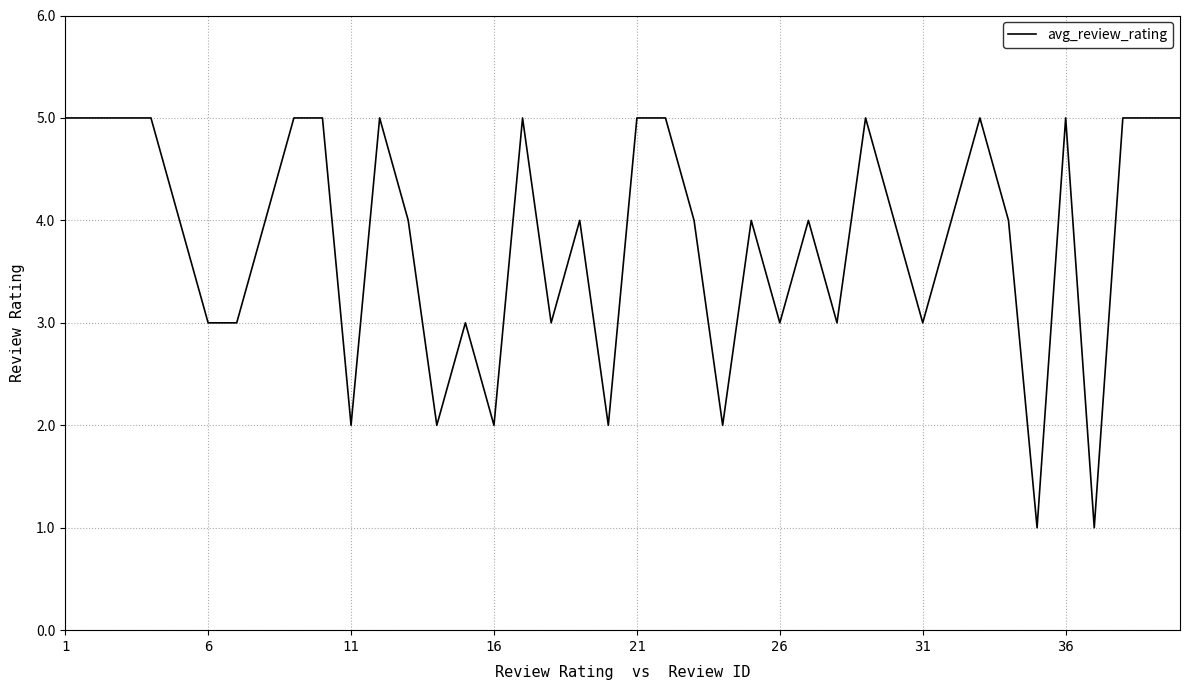

What is the difference between the maximum and minimum values?

4